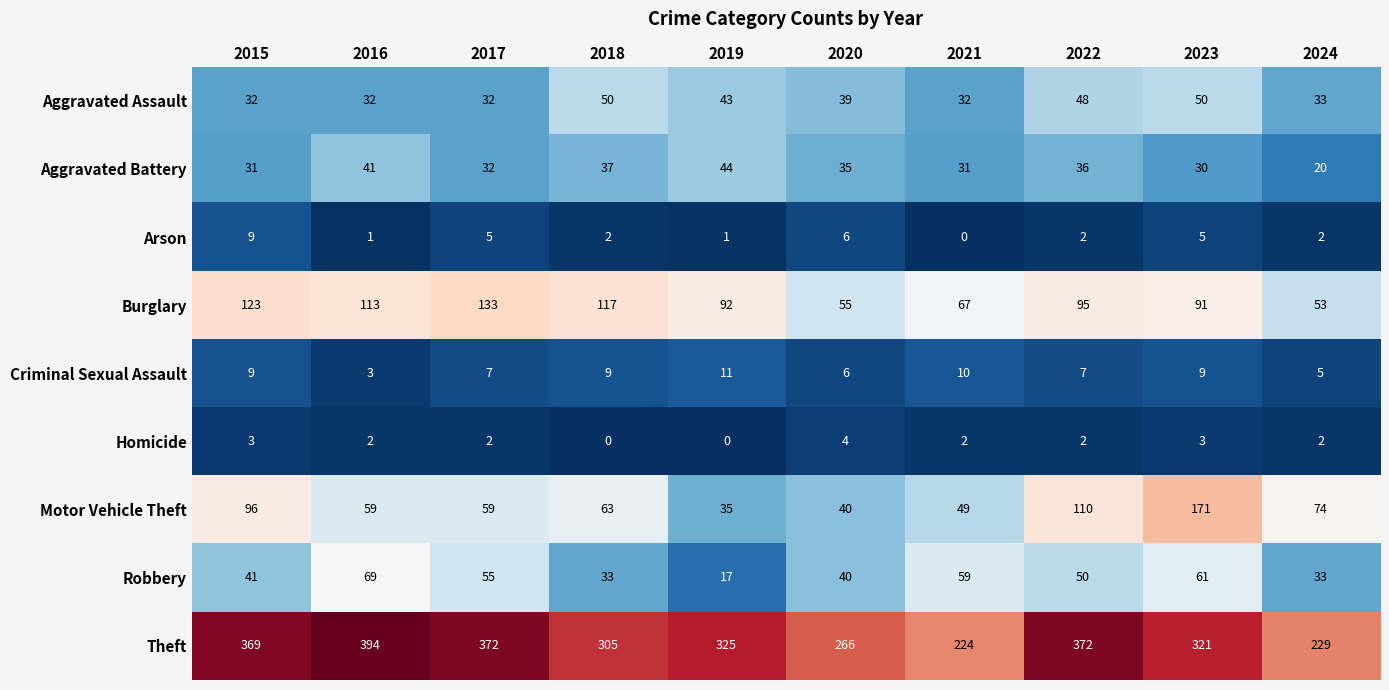

Which series has the largest total across all categories?

Theft